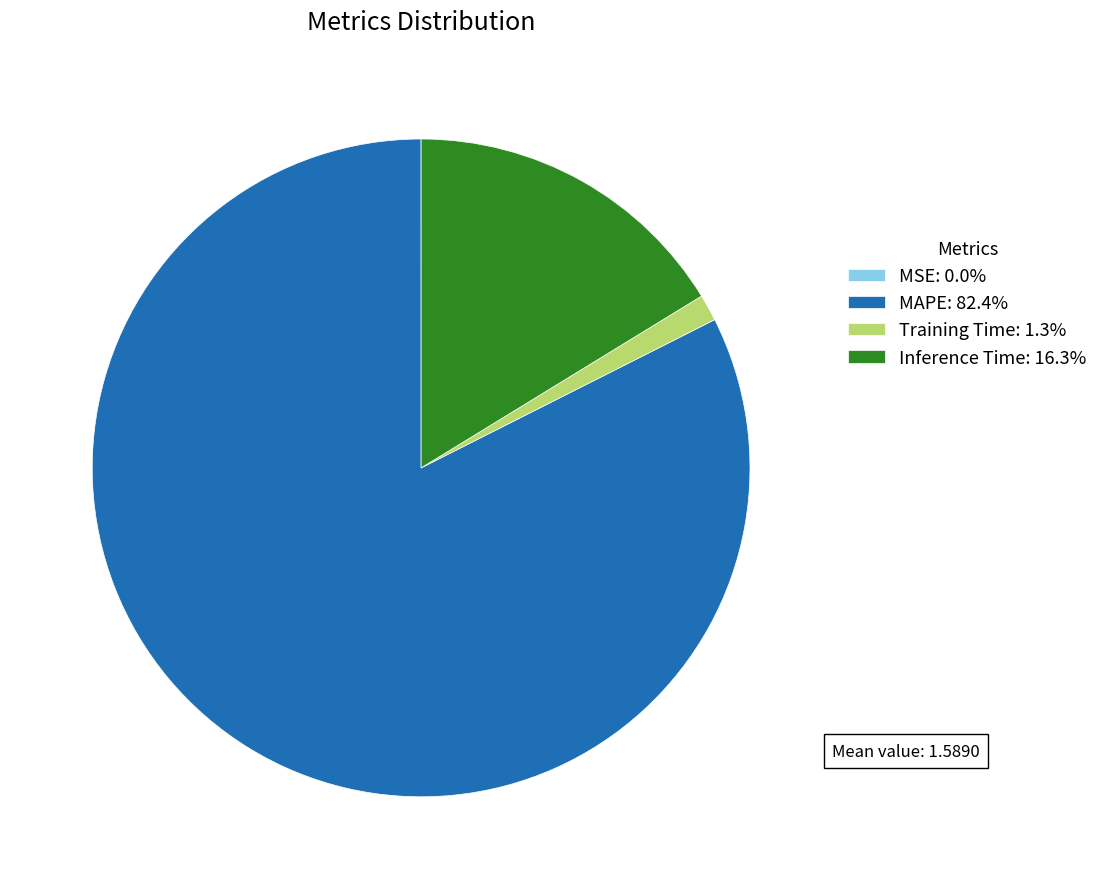

Does Inference Time account for over 50% of the chart?

No